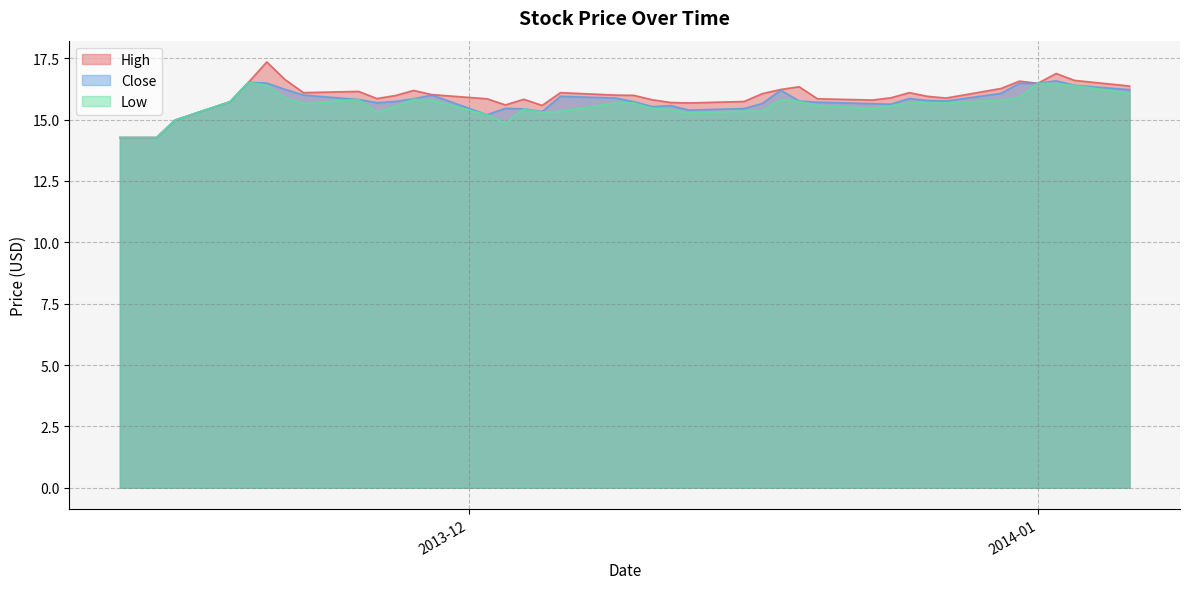

Where is Close nearest to the value 15?

2013-11-15